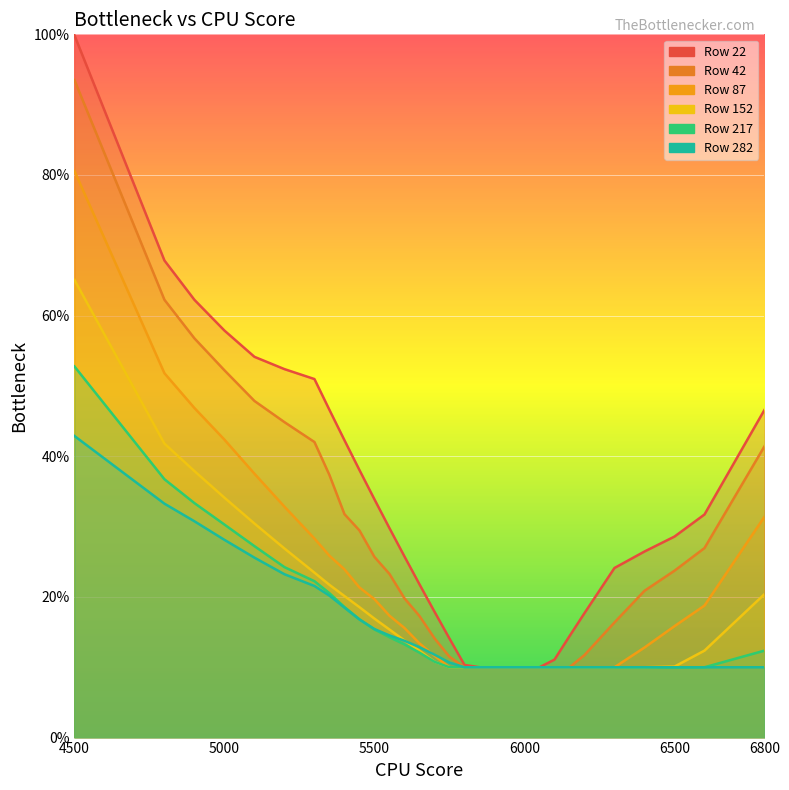

True or false: 42 and 22 cross at least once.

False